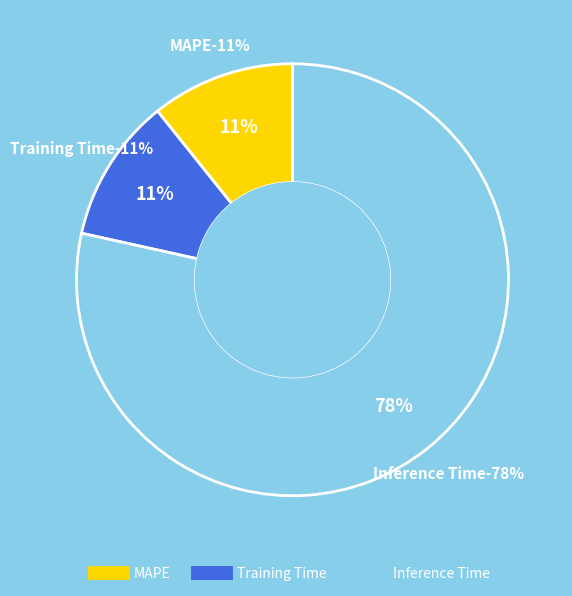

What percentage do Inference Time and MAPE together represent?

89.2%